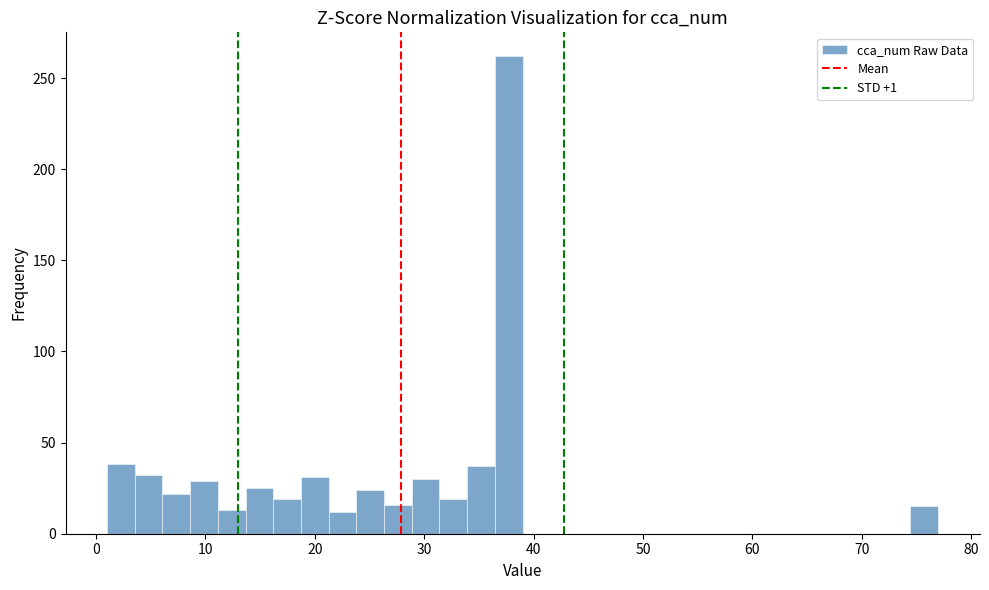

Around what value on the x-axis is the tallest bar? Give the approximate position of its centre, as read against the axis.

38